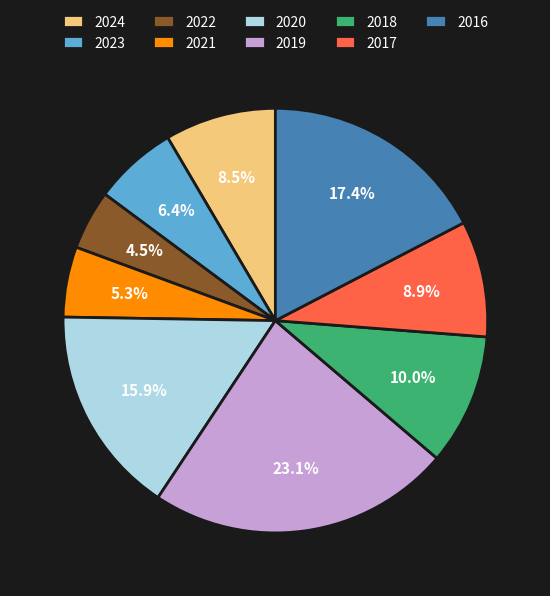

Is there a majority slice in this chart?

No